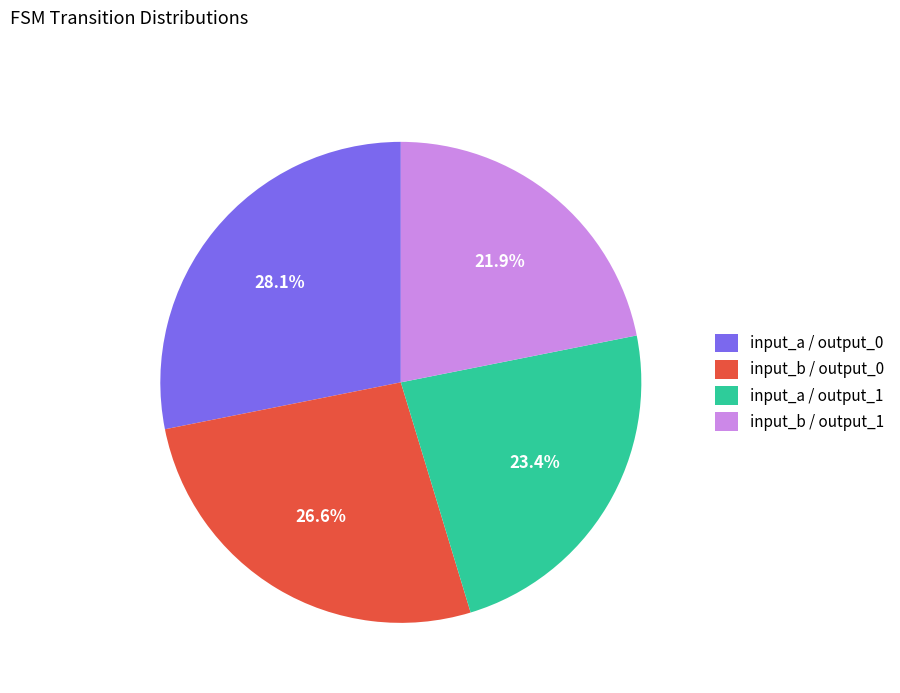

Is there any slice that represents more than half of the pie?

No